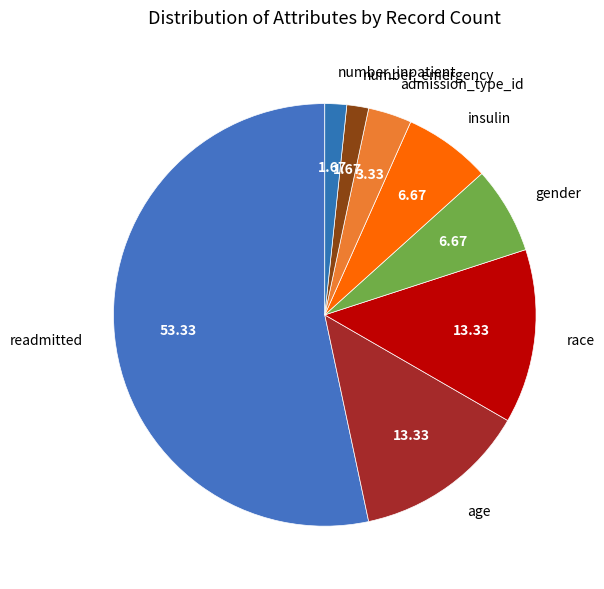

Between age and insulin, which is larger?

age